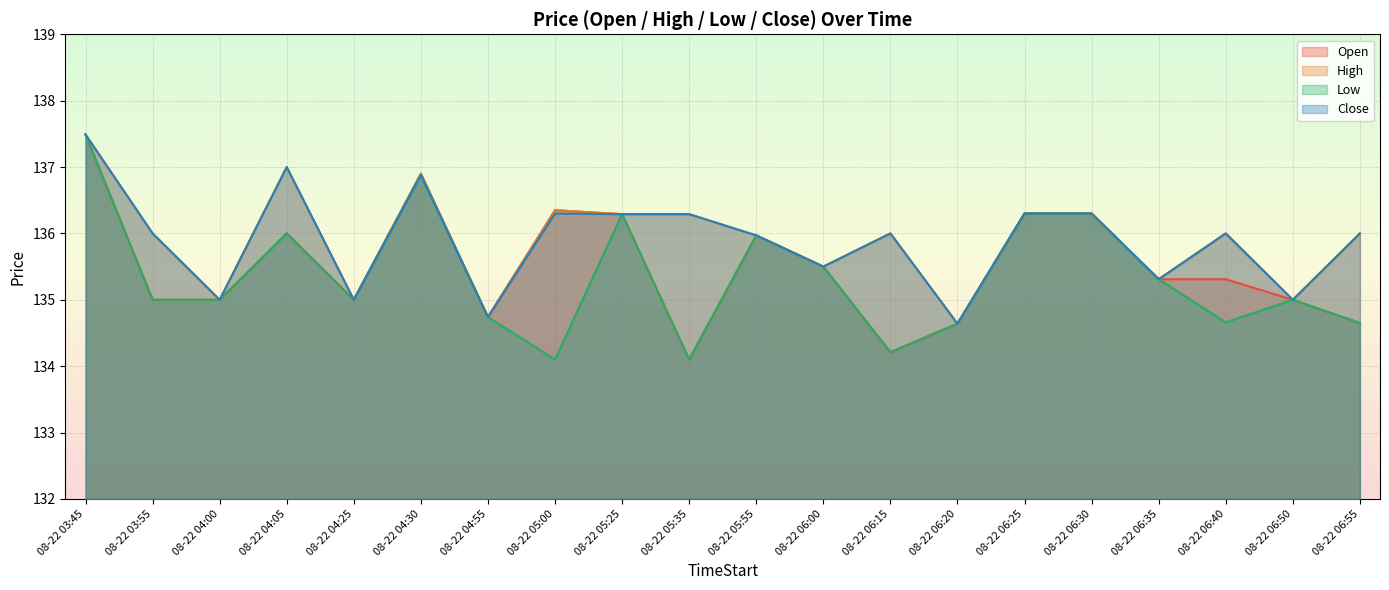

At how many categories does at least one series exceed 134?

20